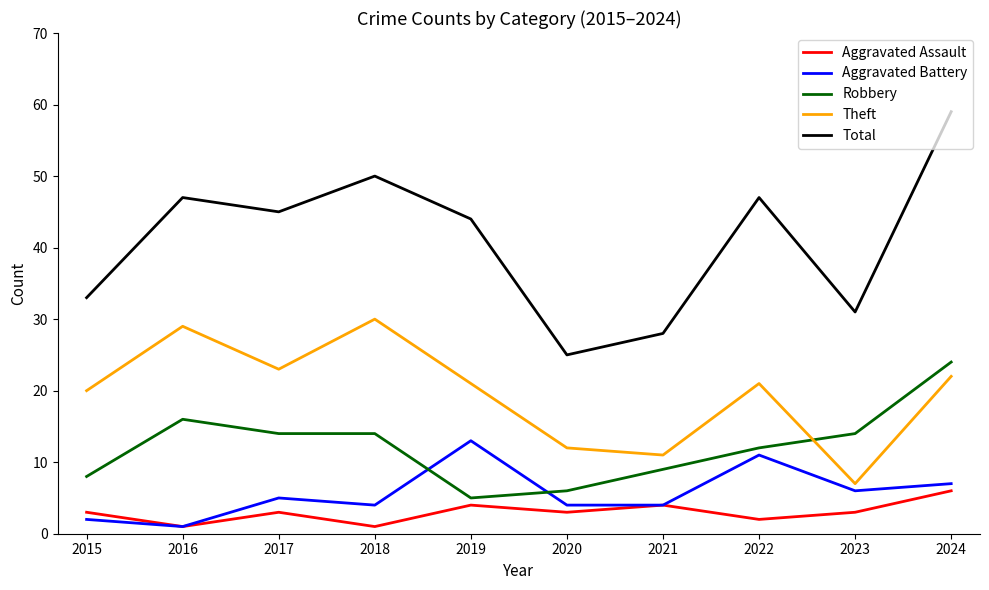

How many interior local valleys does the Aggravated Assault series have?

4